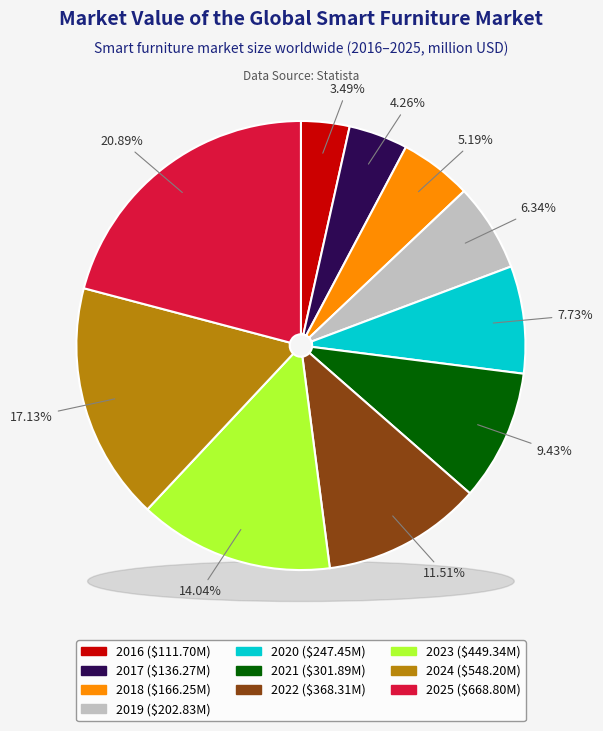

How many slices are in this pie chart?

10